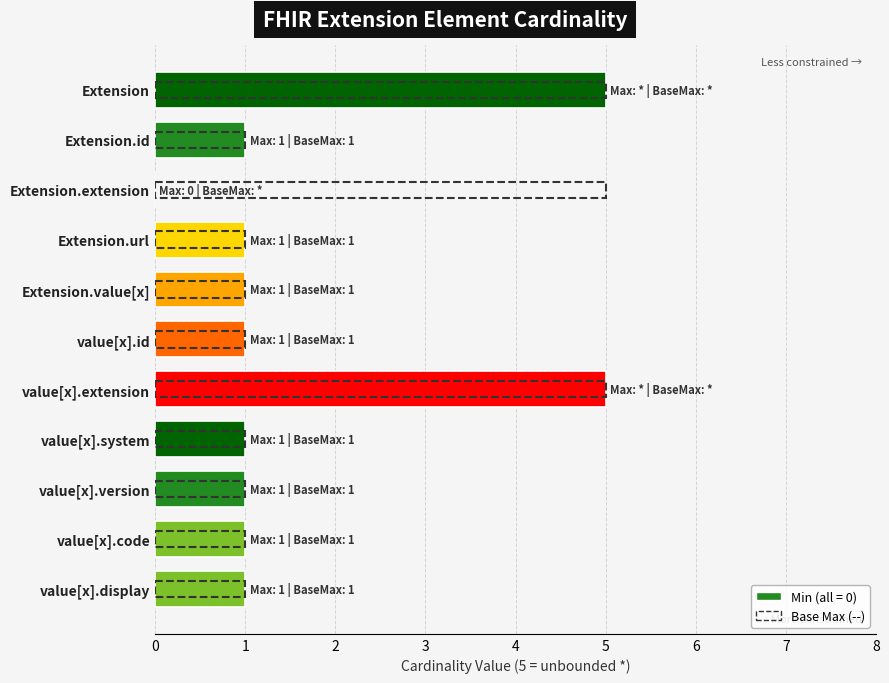

Is it true that Base Max equals 5 at Extension.extension?

True